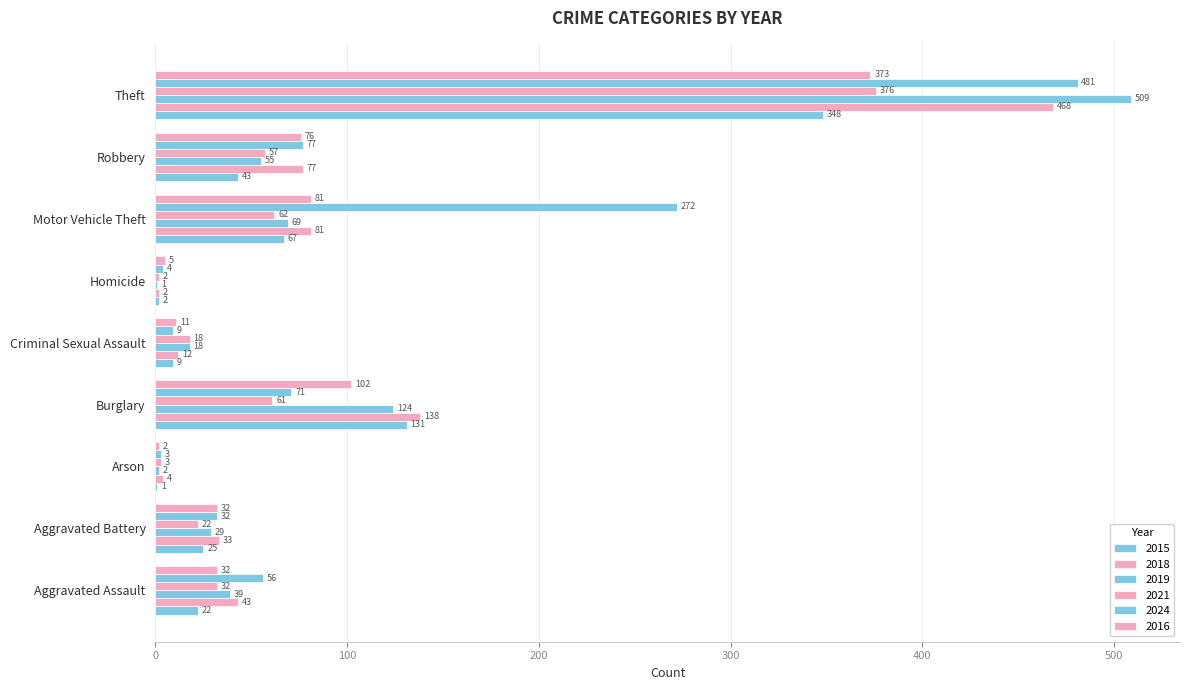

Count the number of categories in the chart.

9